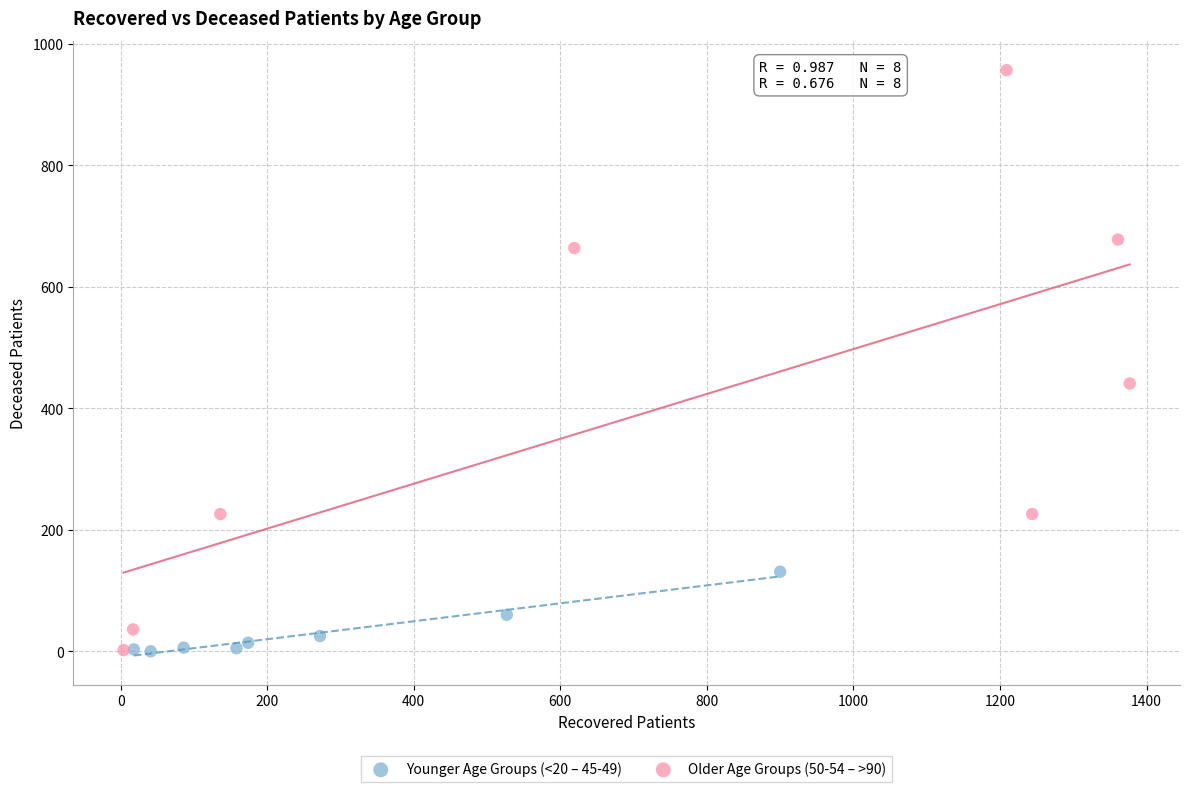

Which series has the widest spread of Y values?

Older Age Groups (50-54 – >90)